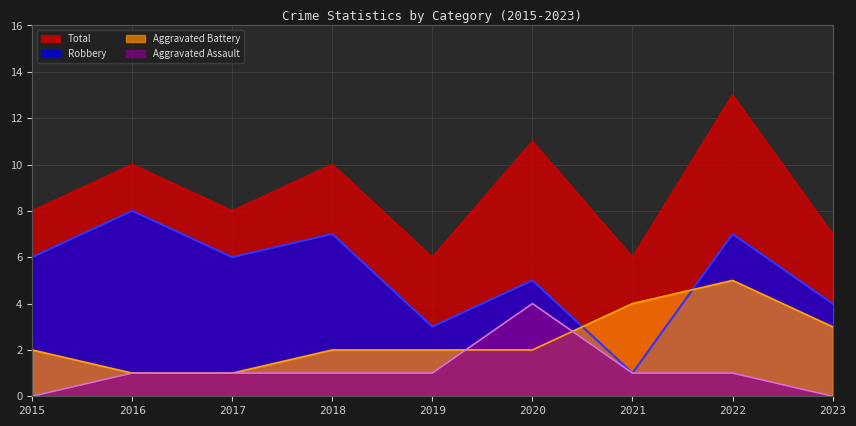

The Robbery series shows 4 at 2017. True or false?

False